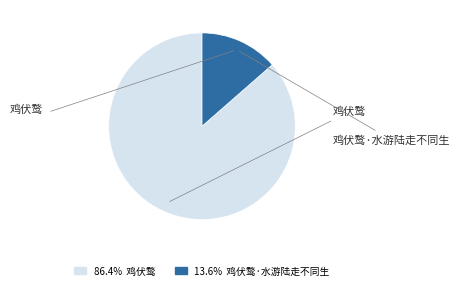

To the nearest percent, what is the difference between the 鸡伏鹜 and 鸡伏鹜·水游陆走不同生 slice percentages?

73%